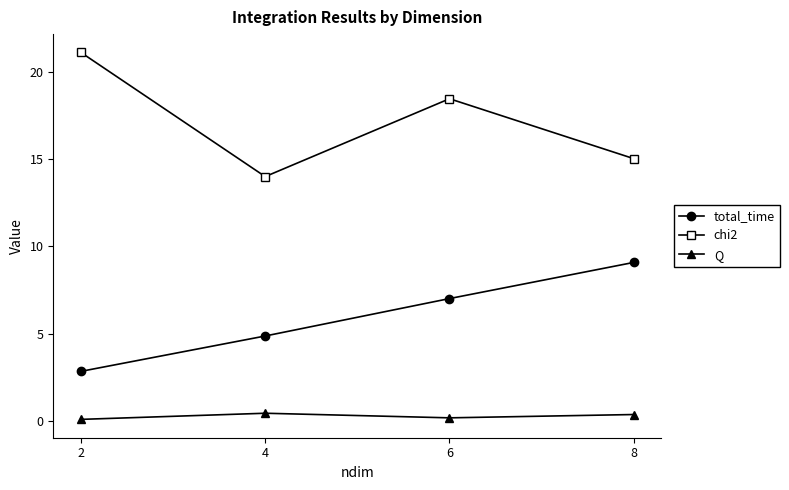

What is the difference between the maximum and minimum values in the Q series?

0.4